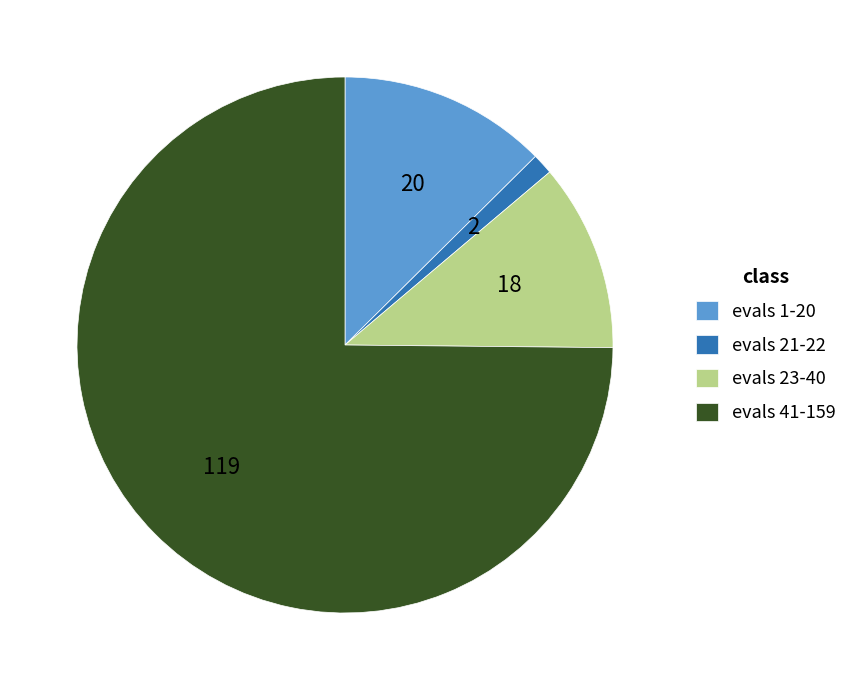

Is the sum of evals 21-22 and evals 23-40 greater than half?

No